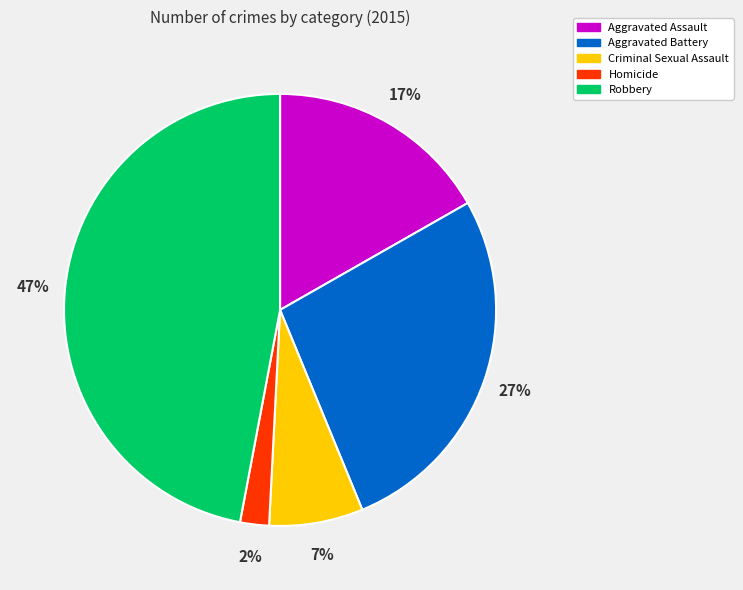

The Aggravated Battery slice represents 27% of the pie. True or false?

True